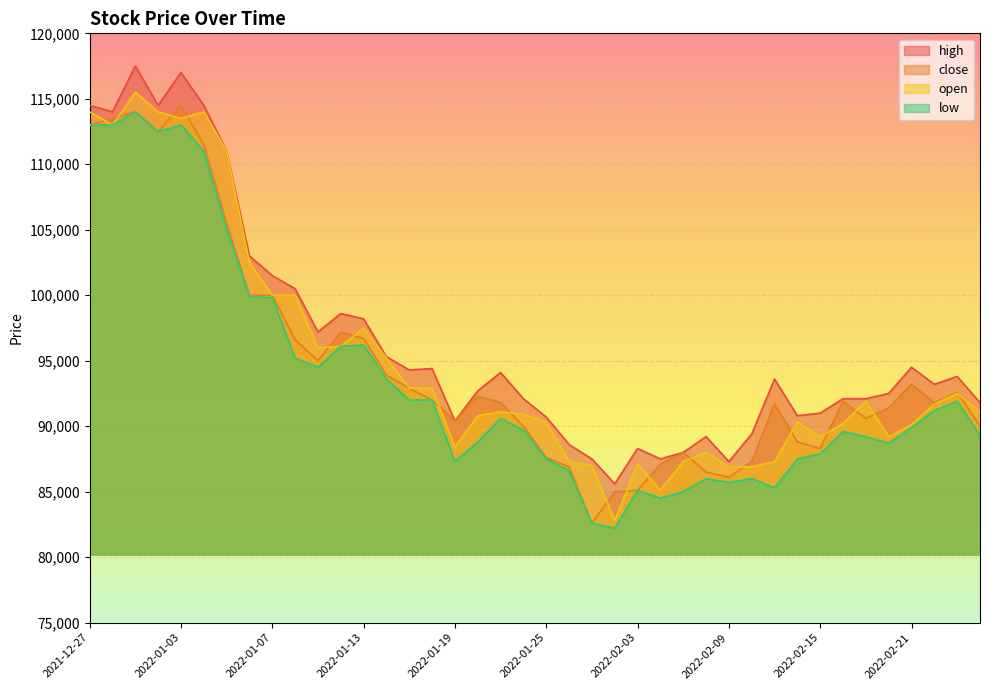

What is the difference between the highest and lowest values at 2022-02-17?

2900